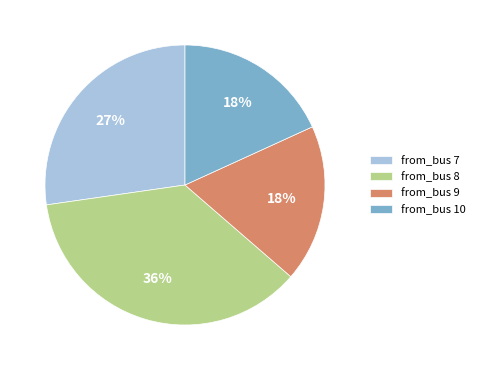

To the nearest percent, what percentage of the pie is from_bus 8?

36%